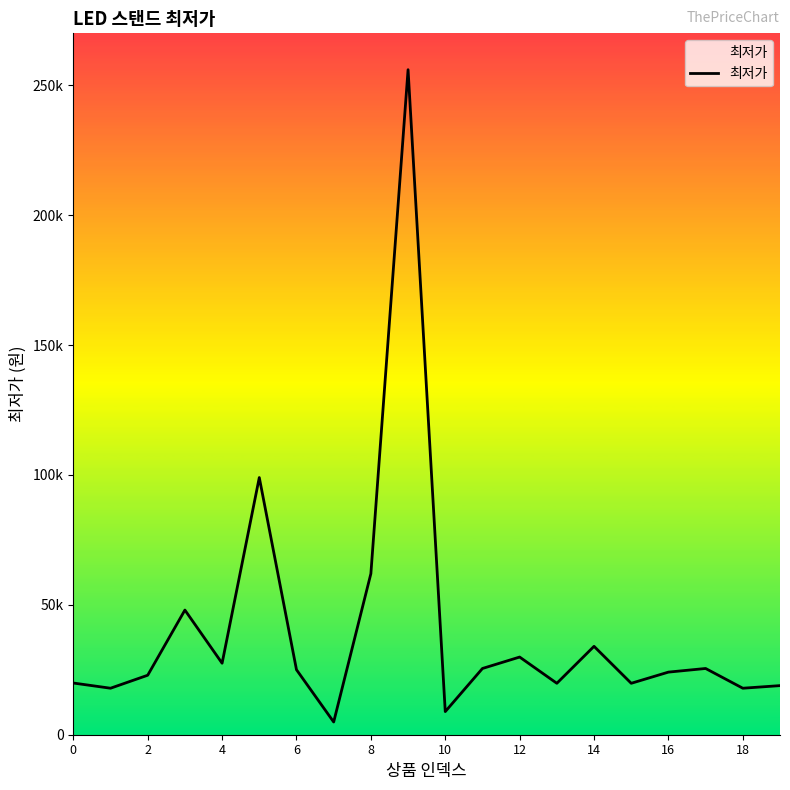

Does the chart display data point markers on the line(s)?

No